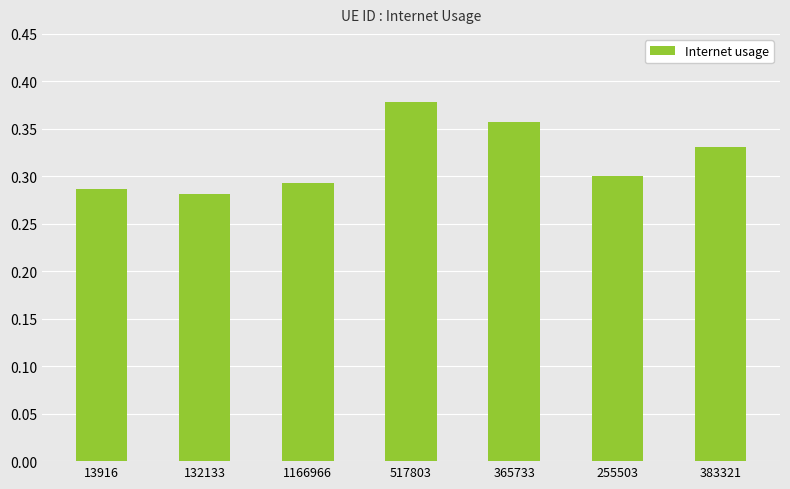

List the labels in order of value, smallest first.

132133, 13916, 1166966, 255503, 383321, 365733, 517803